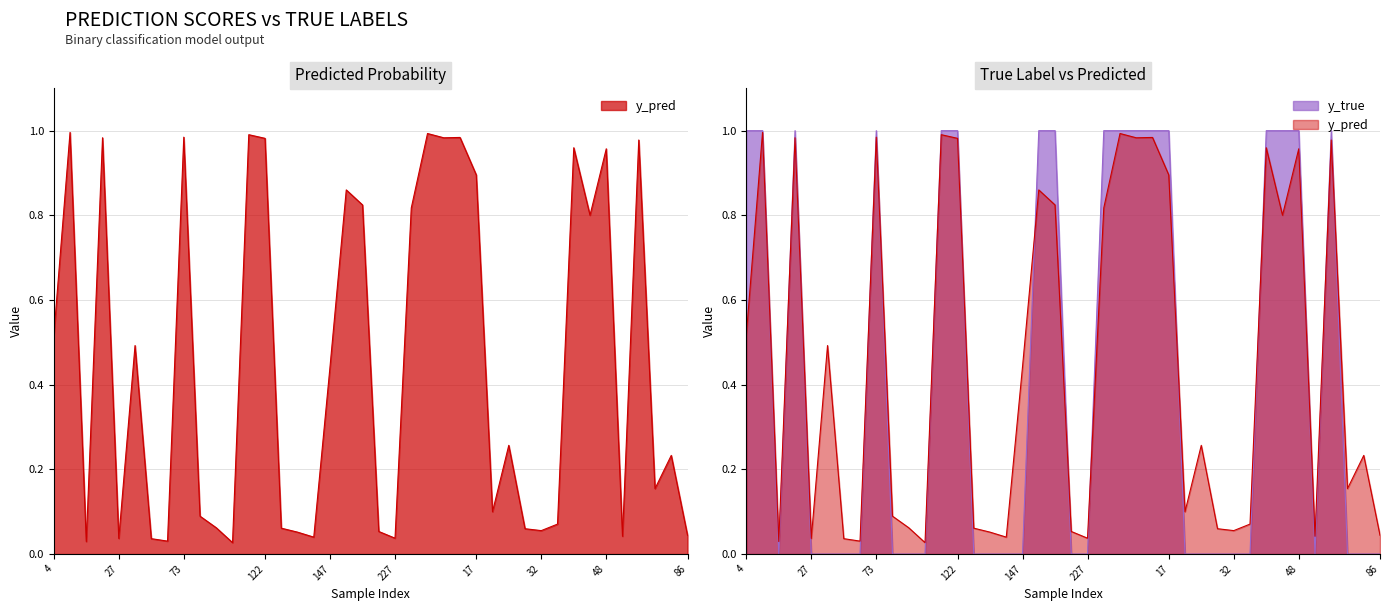

What is the label of the 31st point from the right?

82